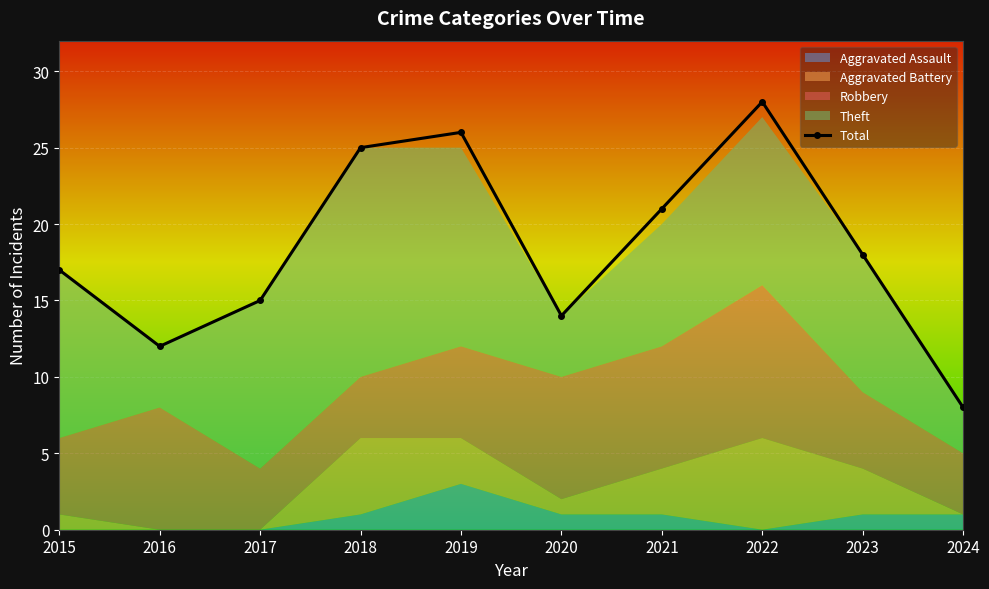

What is the minimum value shown in the chart?

8